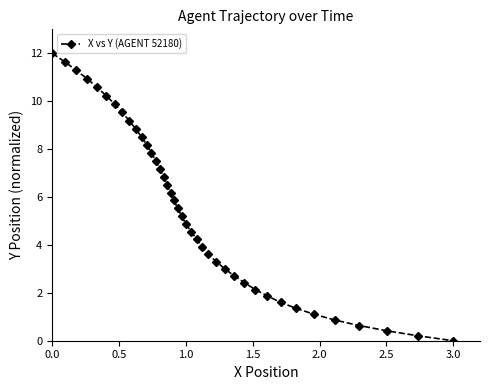

What is the value of the 37th point from the left?

0.6